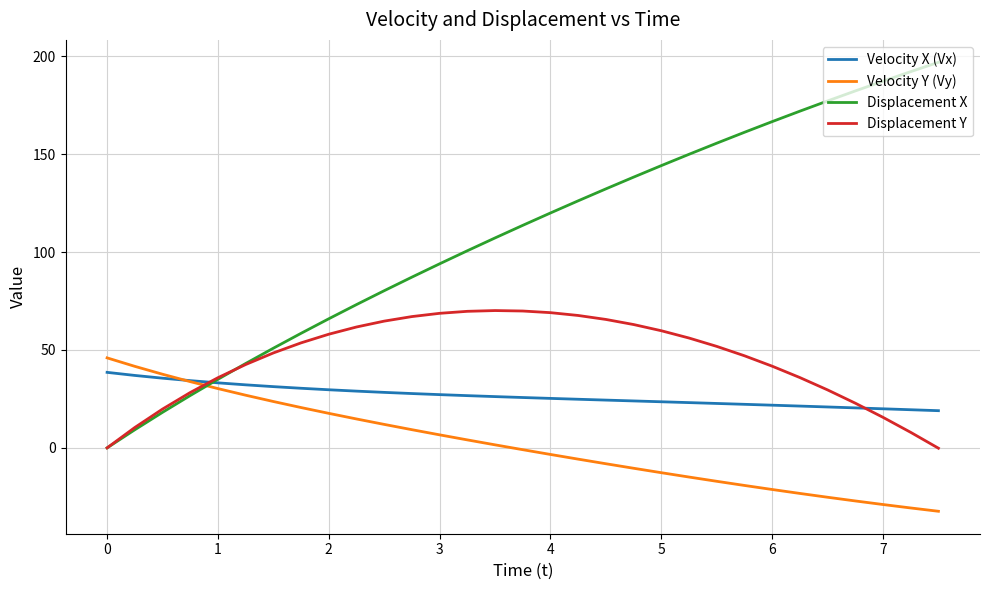

Which series has the largest total across all categories?

Displacement X